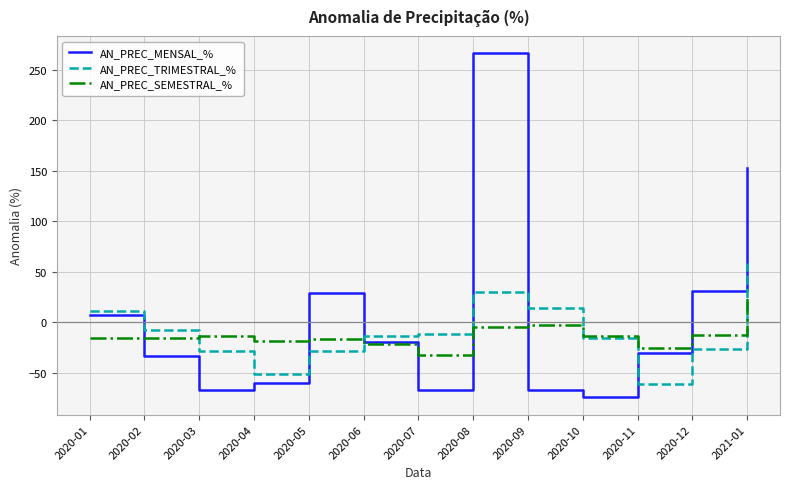

What is the average value of the AN_PREC_SEMESTRAL_% series?

-12.9